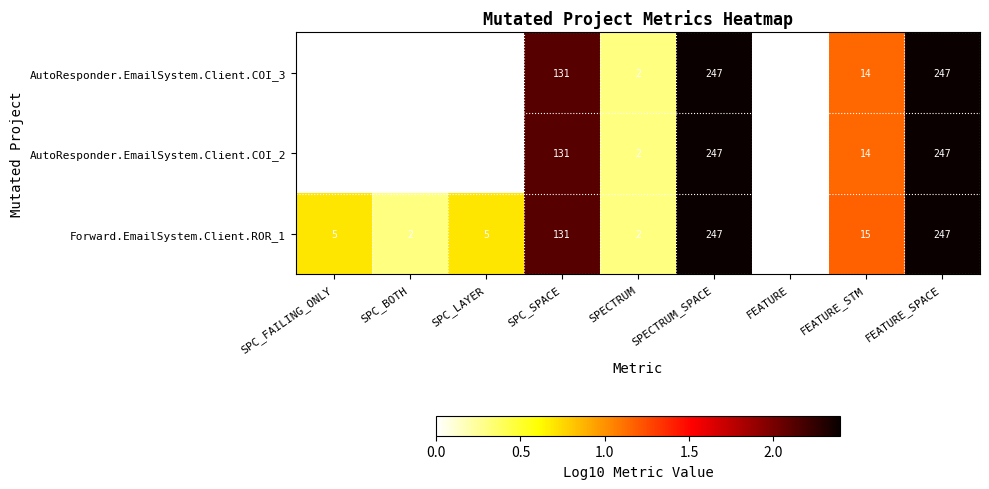

How many values in the AutoResponder.EmailSystem.Client.COI_2 series are below 2?

4